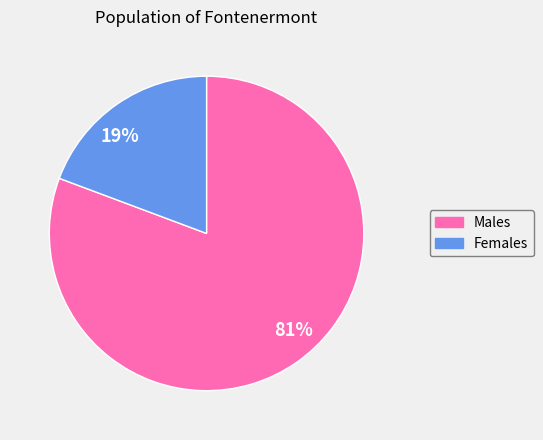

Which slice is the largest?

81%